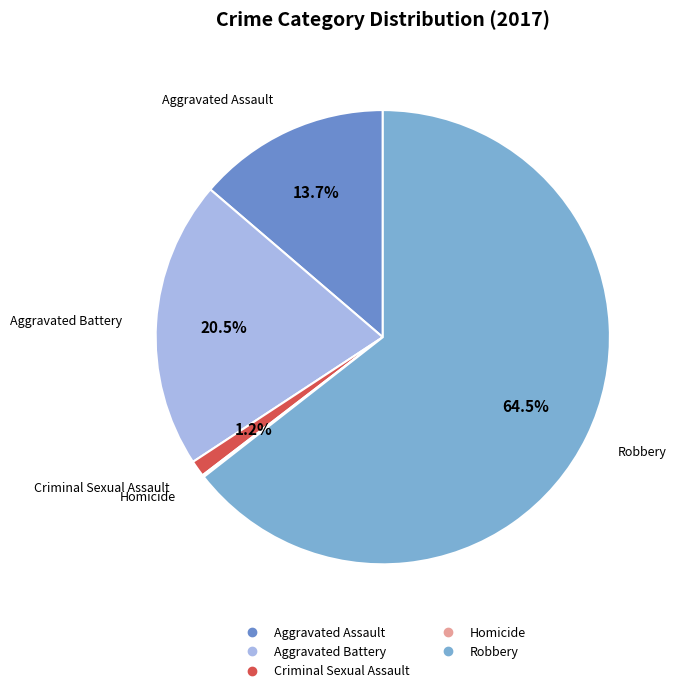

What portion of the pie excludes Aggravated Battery?

79.5%